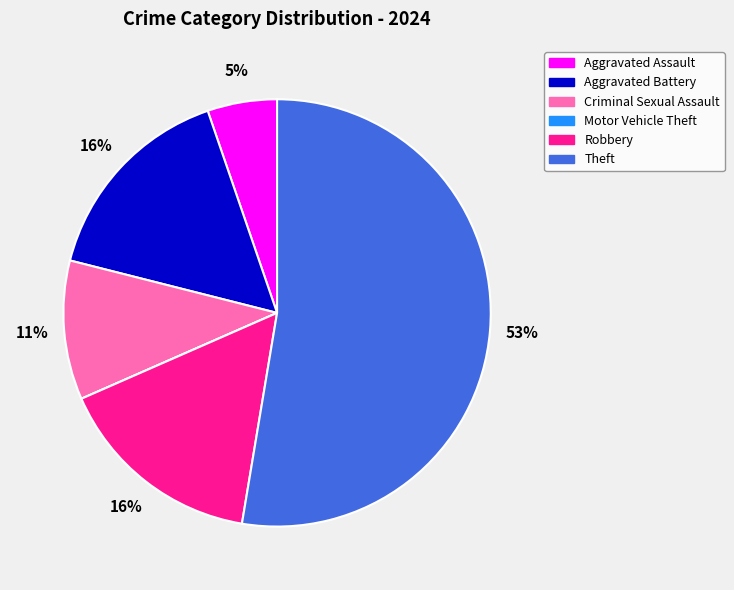

Which category has the biggest portion of the pie?

Theft